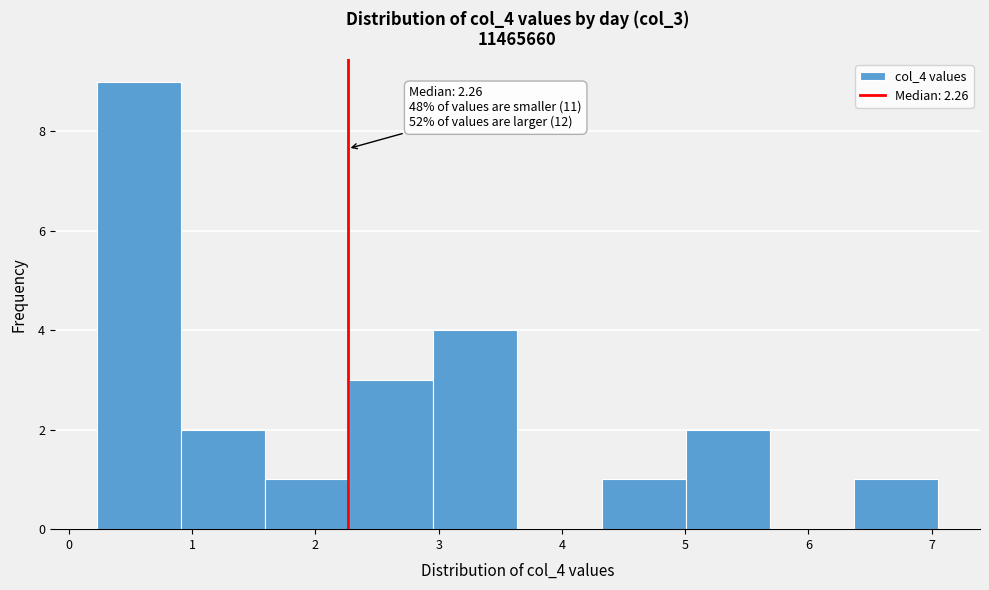

Over which range of the x-axis is the bar tallest?

0.2 to 0.9